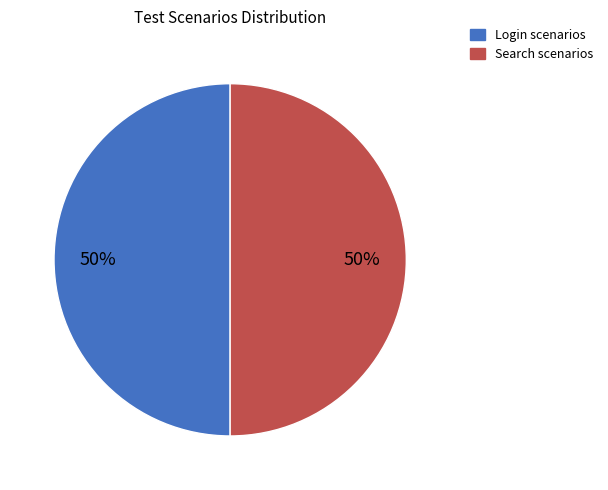

To the nearest percent, what is the difference between the largest and smallest slice percentages?

0%